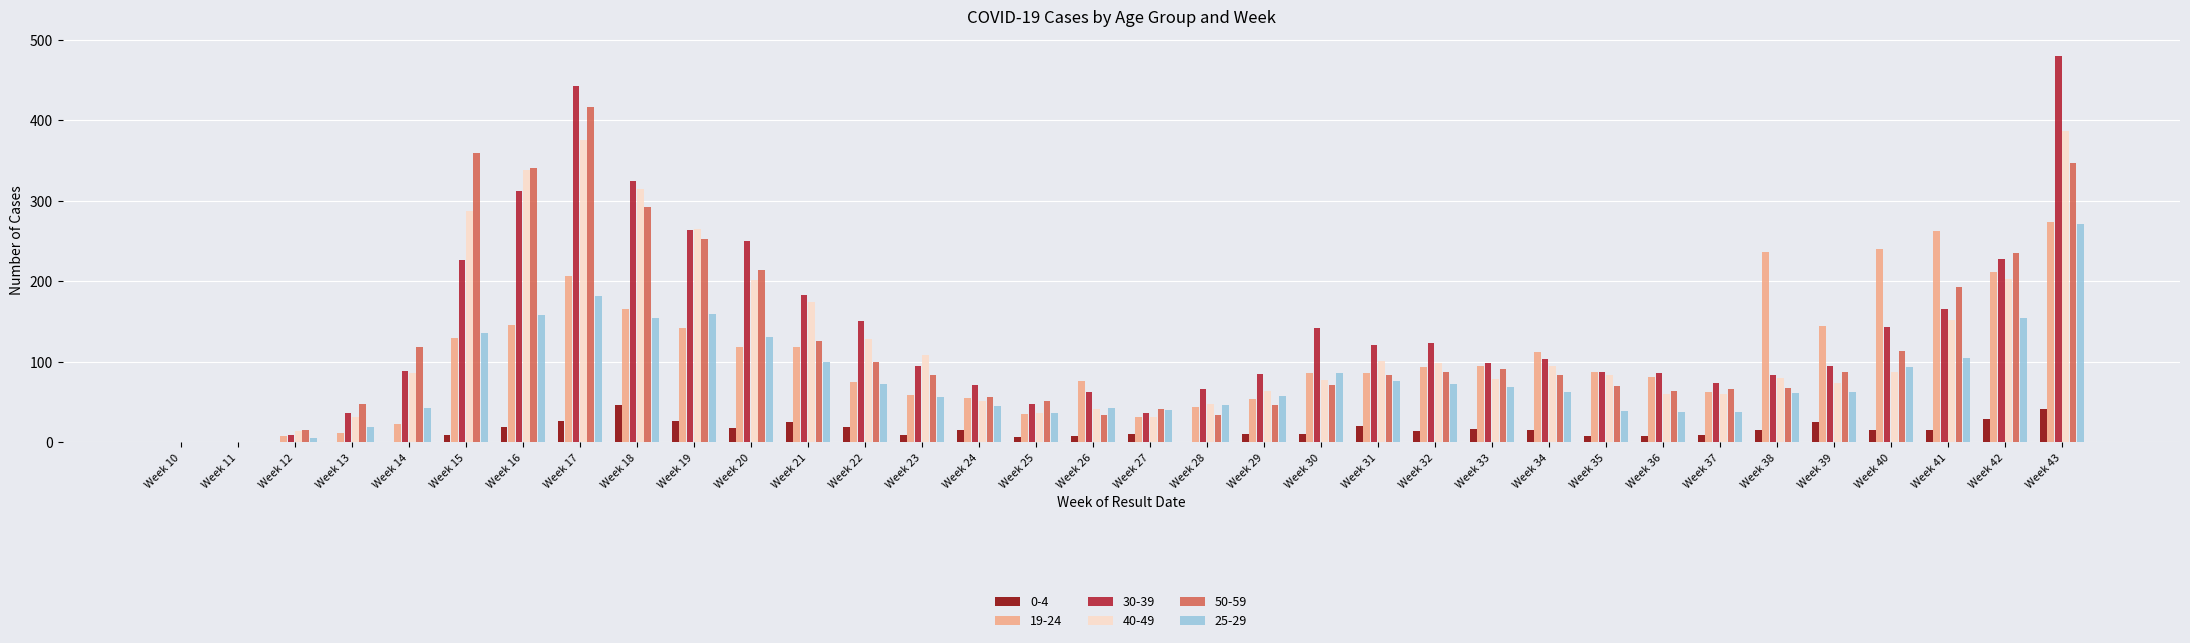

At which category is the sum across all series the highest?

Week 43